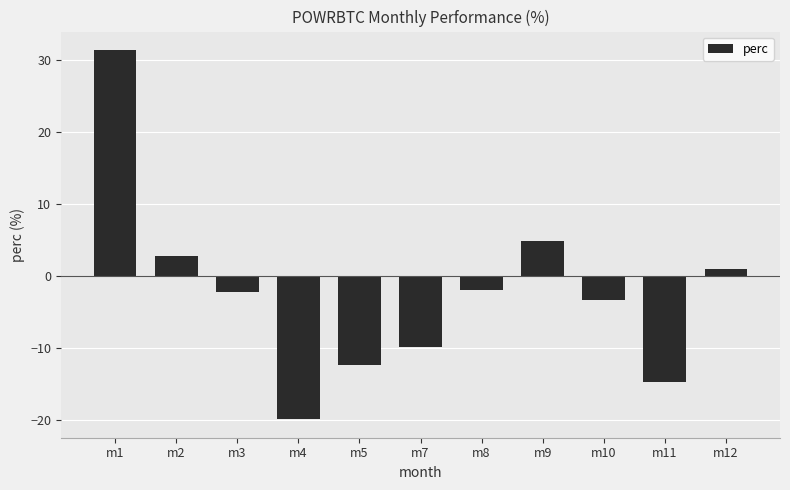

What is the difference between the maximum and second lowest values?

46.0